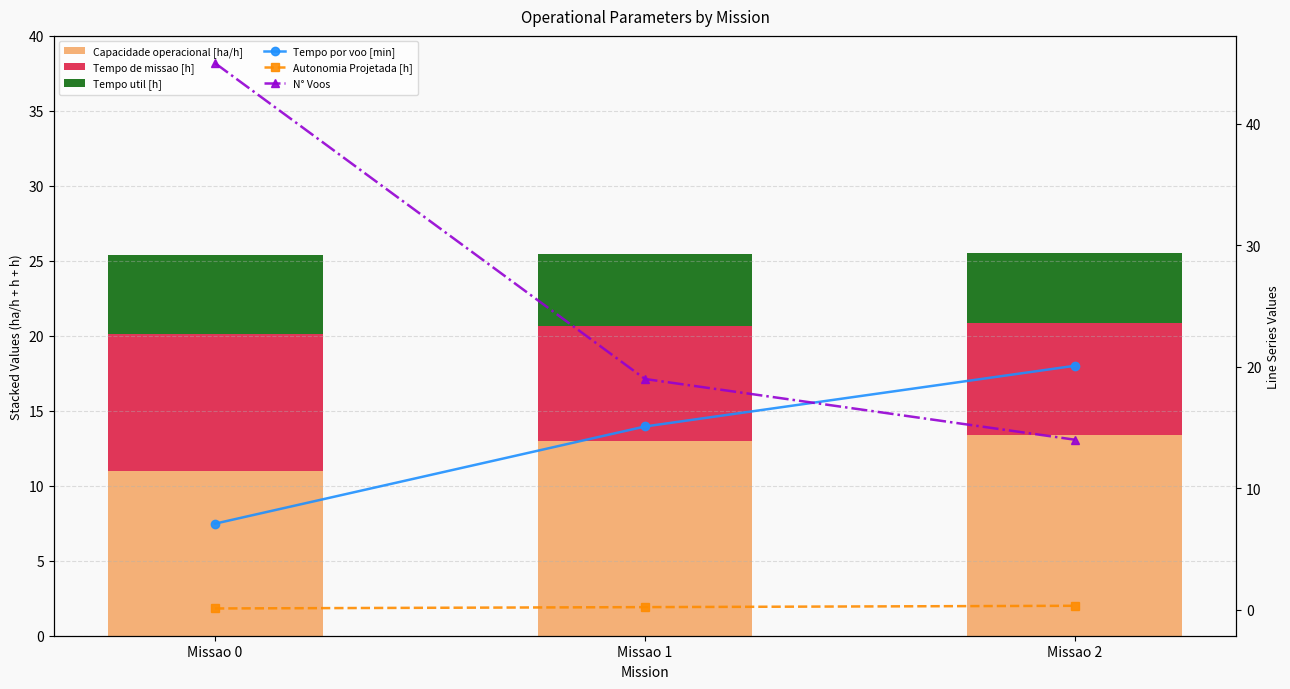

Does the chart contain stacked bars?

No